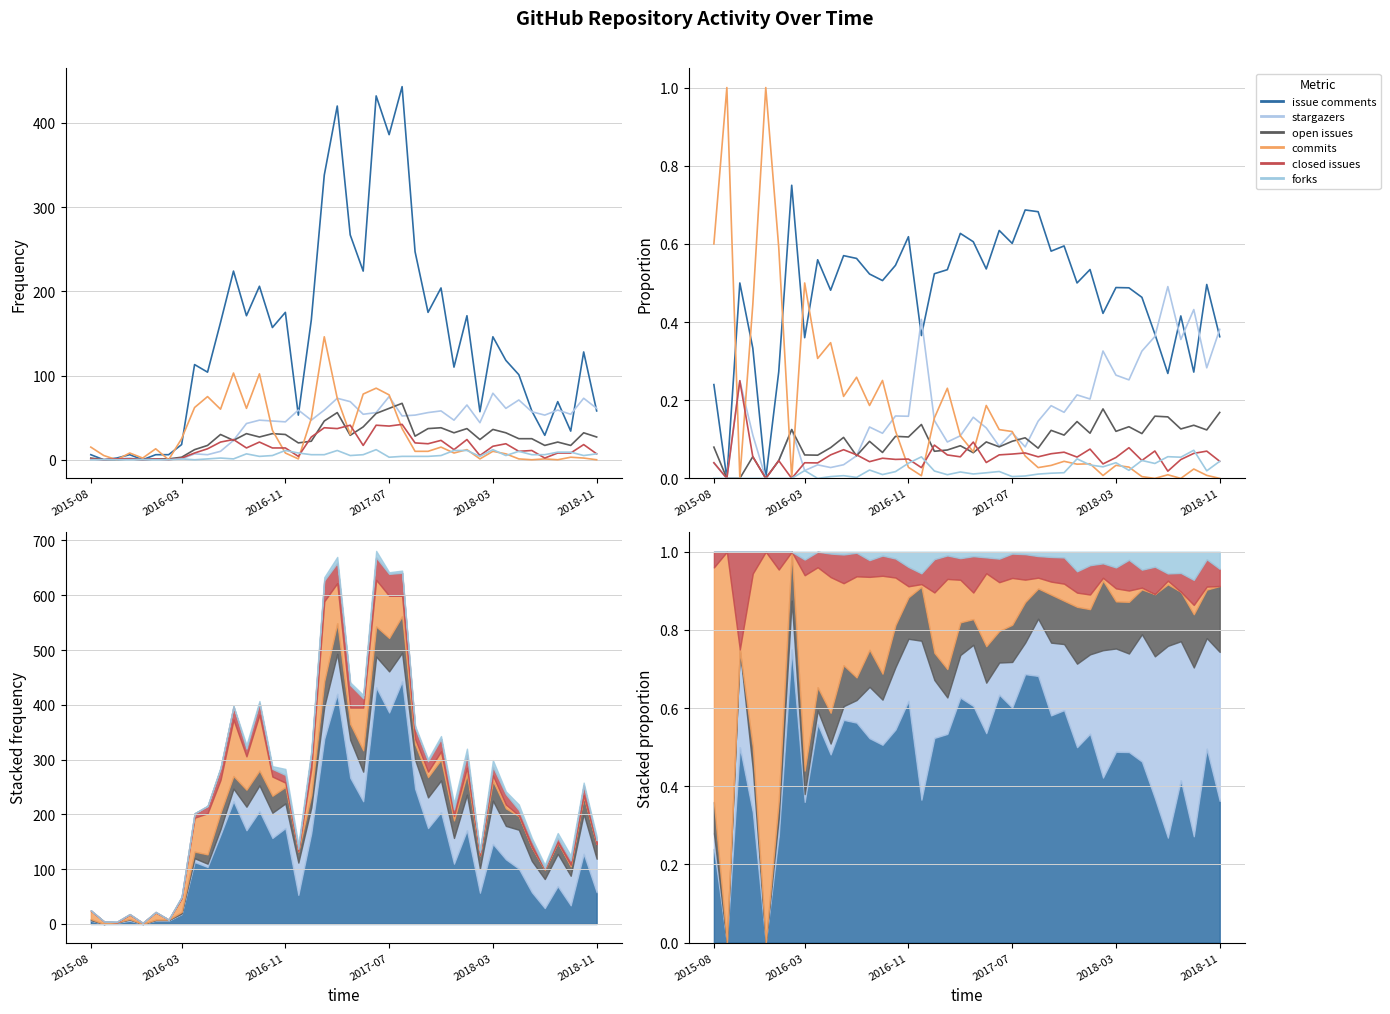

What is the value of the issue comments point at the 40th from the left?

0.4